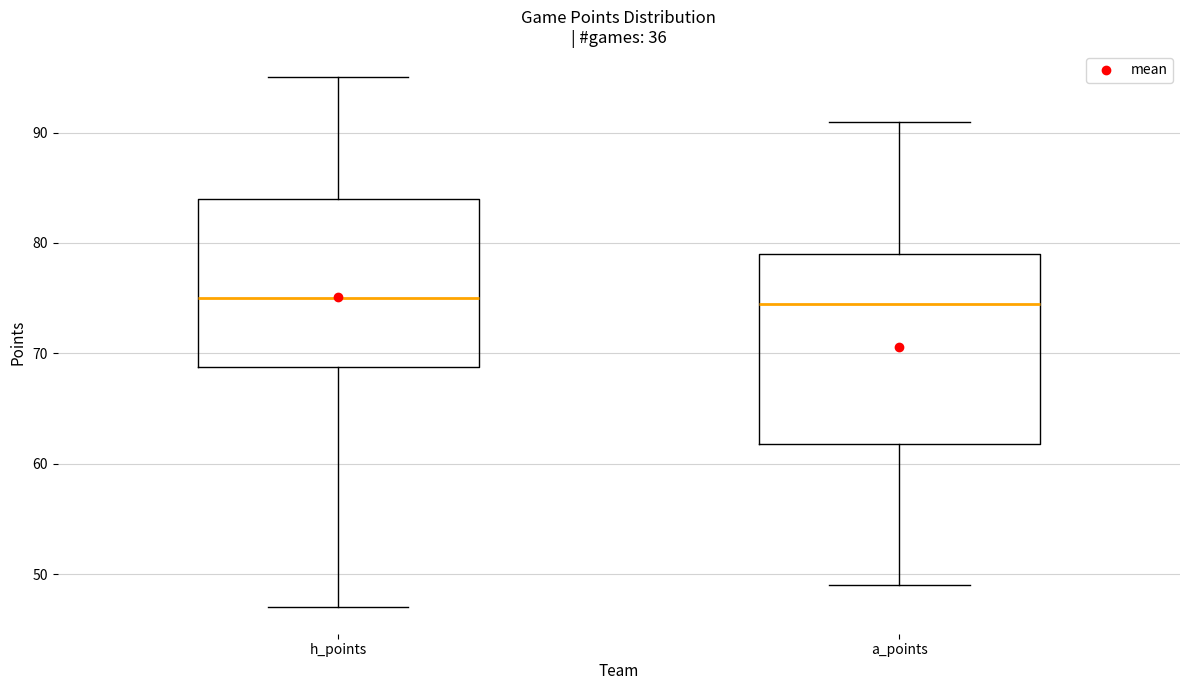

Where does the lower whisker of the box for h_points end on the y-axis? The values are not printed on the chart, so give them approximately, as read against the axis.

47